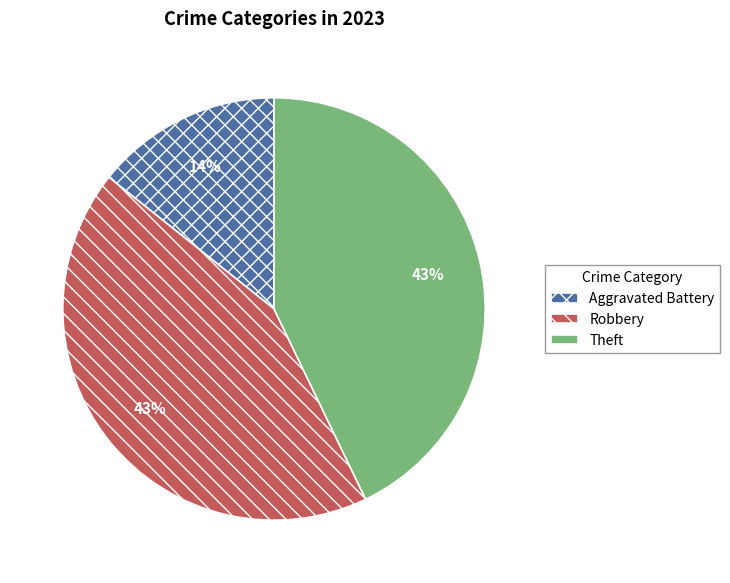

Combined, do Robbery and Aggravated Battery account for over 50%?

Yes